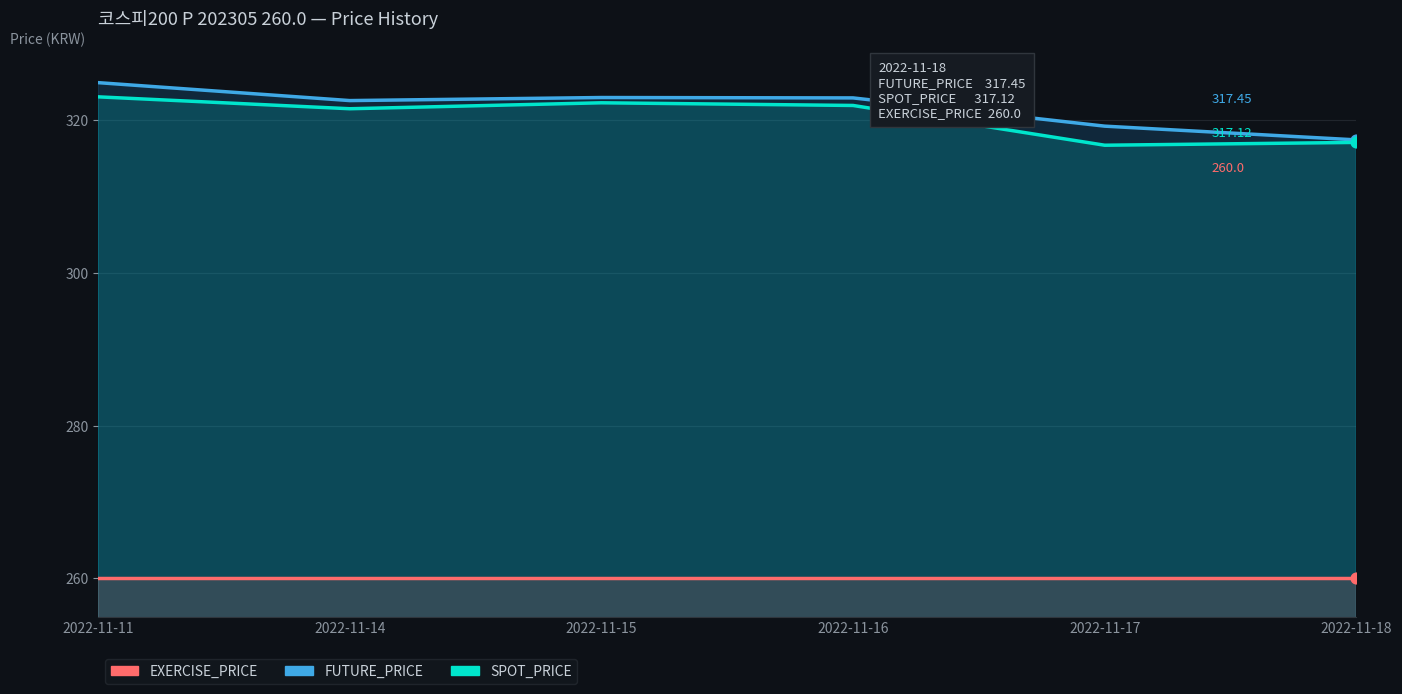

Is the value of EXERCISE_PRICE at 2022-11-16 greater than the value of SPOT_PRICE at 2022-11-18?

No